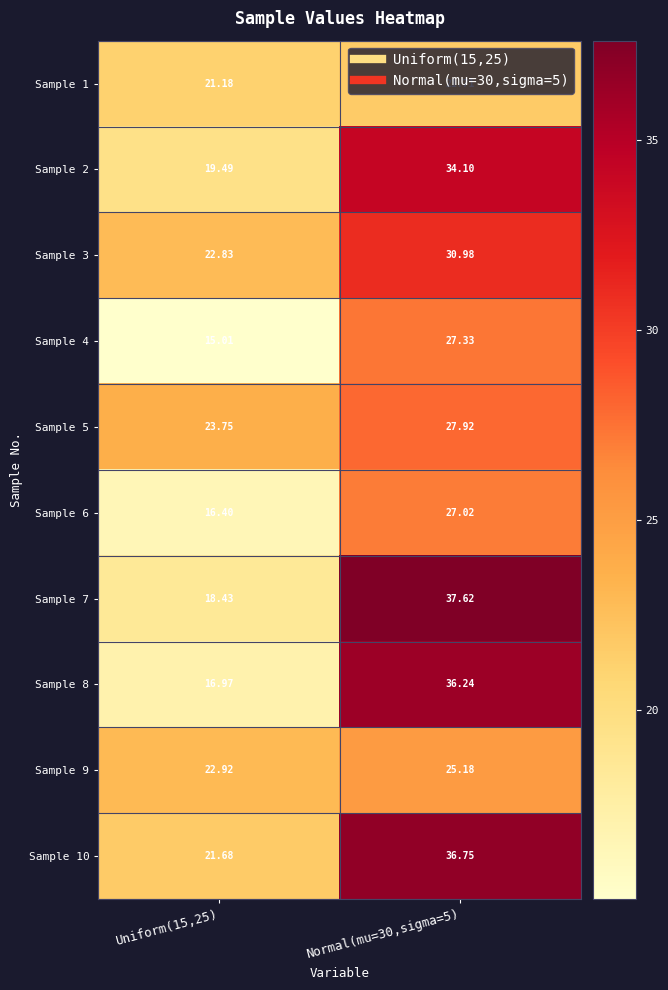

How many values in the Sample 10 series exceed 36?

1